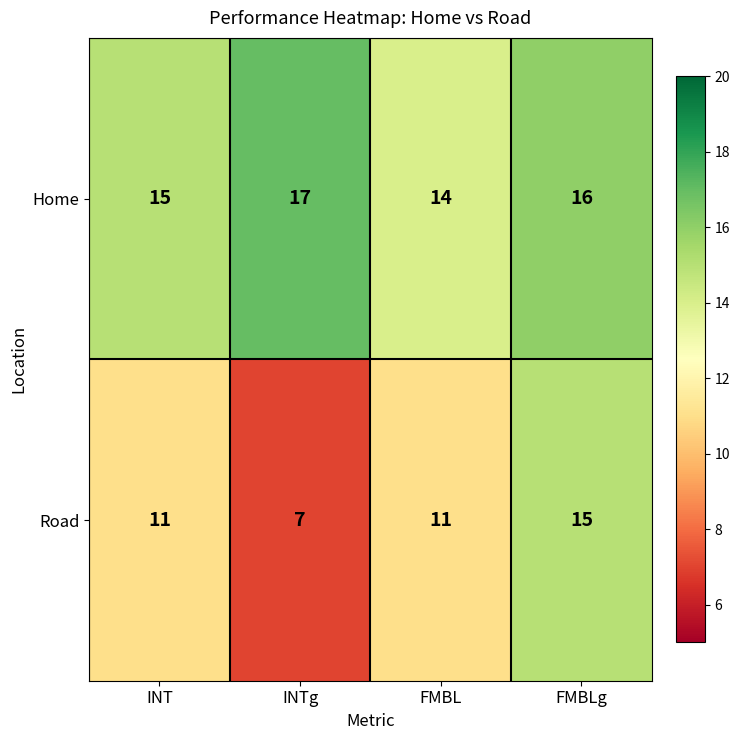

At how many categories does at least one series exceed 7?

4